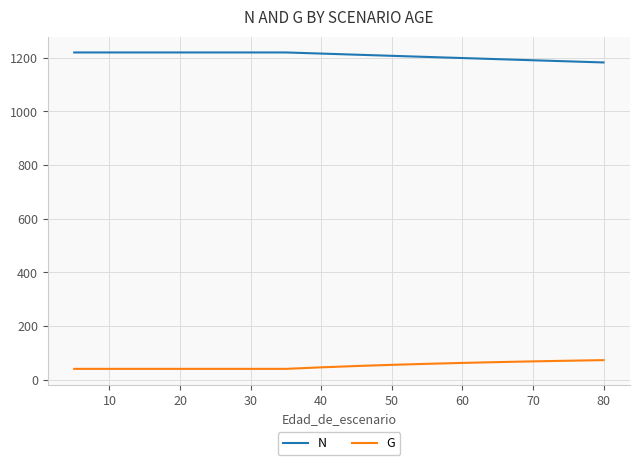

Rank the series by their average value, from highest to lowest.

N, G